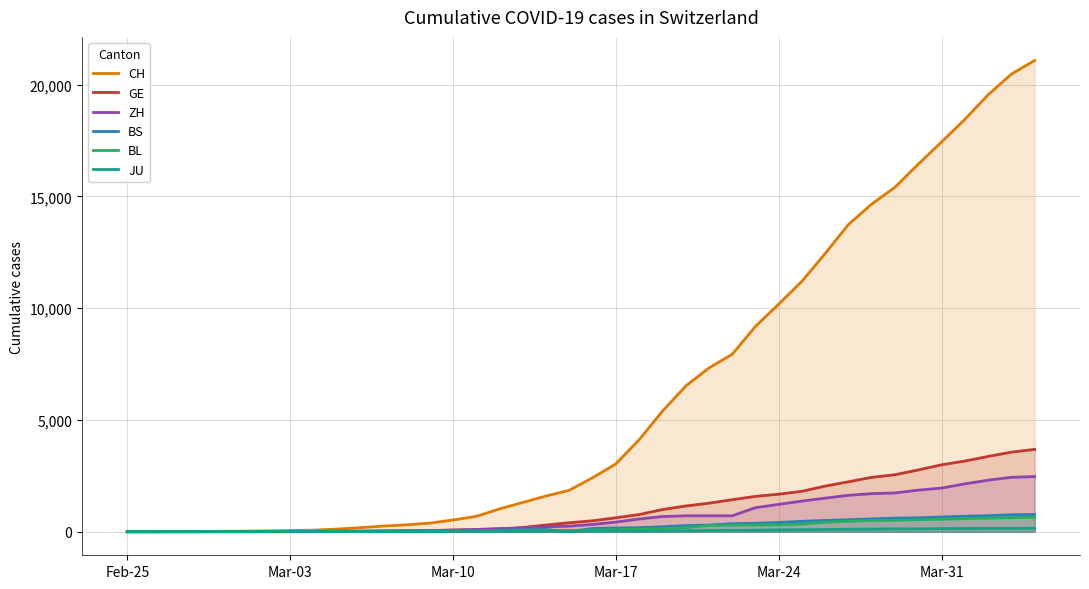

What is the difference between the maximum and second lowest values in the JU series?

154